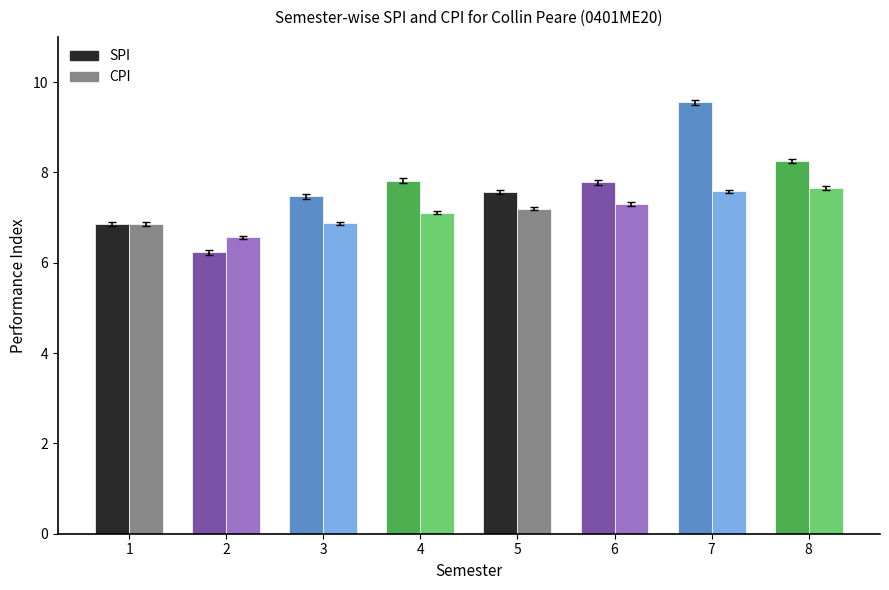

List the series in order of their overall mean, lowest first.

CPI, SPI